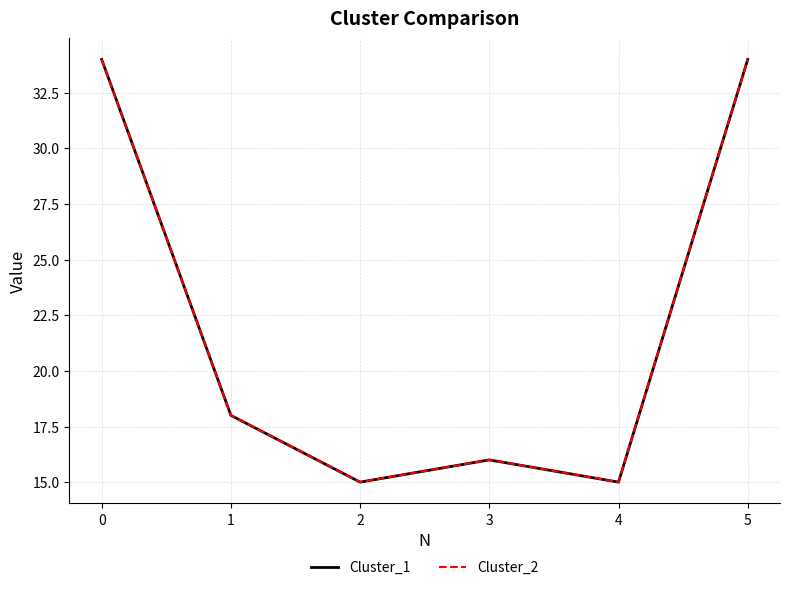

Does the chart have visible grid lines?

Yes